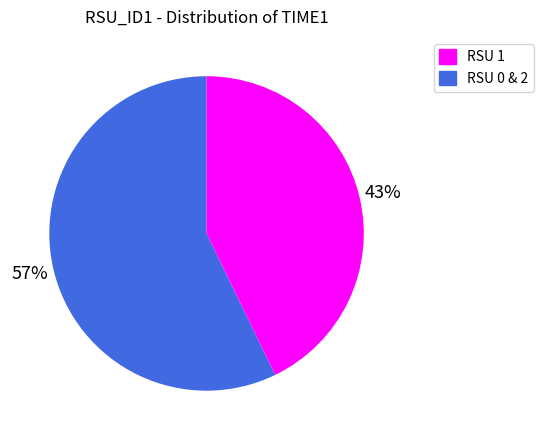

Count the number of slices in the pie.

2